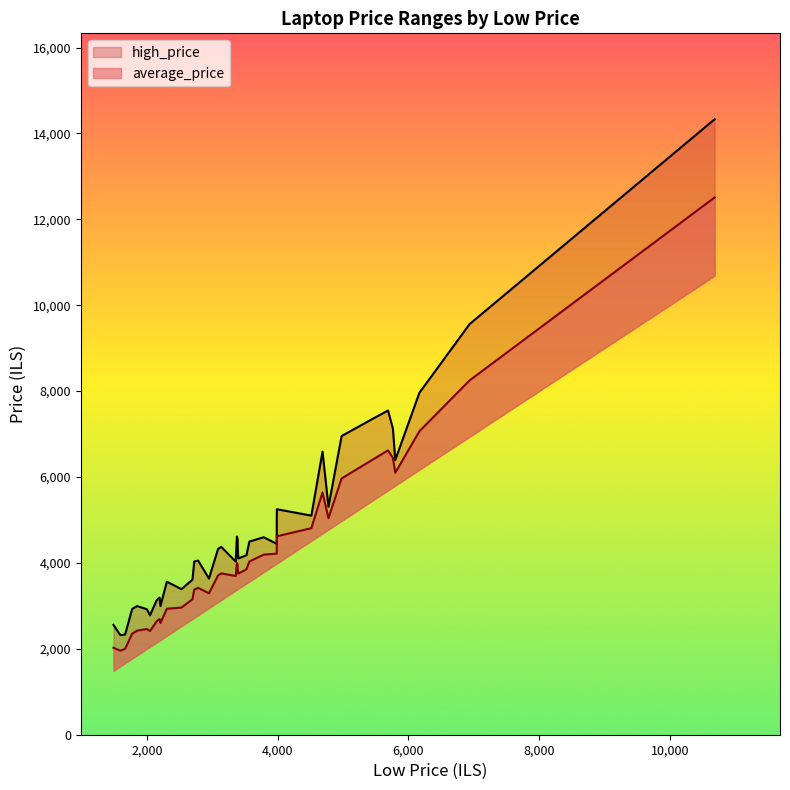

List the series in order of their overall mean, lowest first.

average_price, high_price